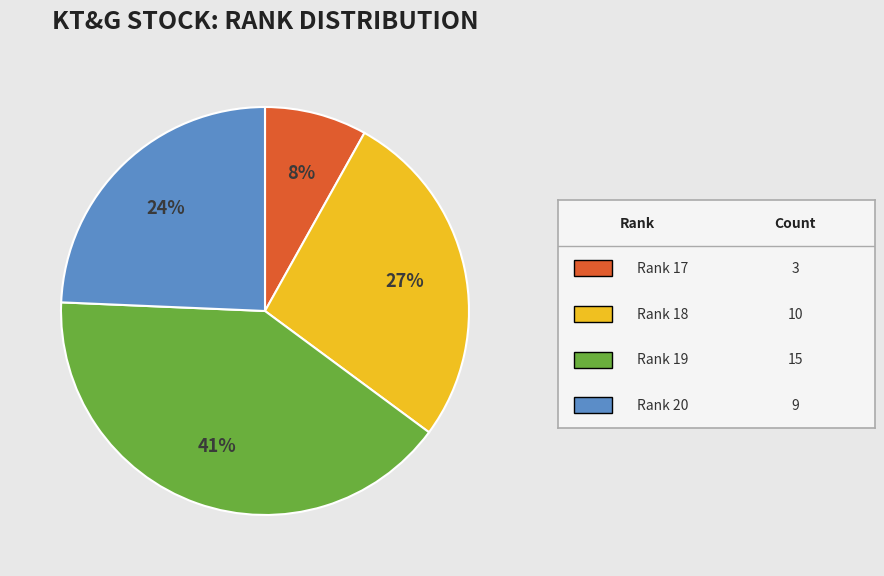

Is there a majority slice in this chart?

No